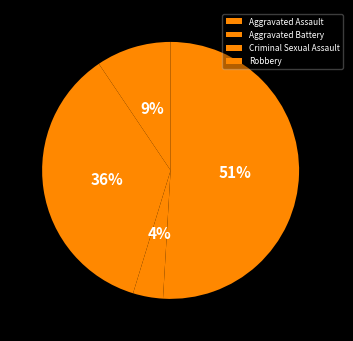

What percentage do Aggravated Battery and Aggravated Assault together represent?

45.3%